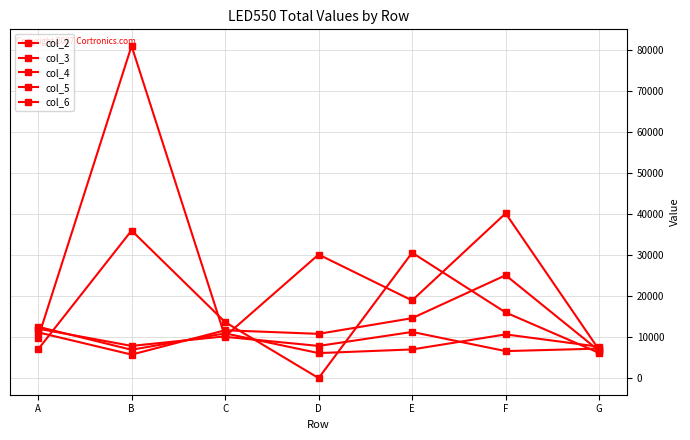

In col_4, how many points are higher than both neighbors (excluding endpoints)?

2